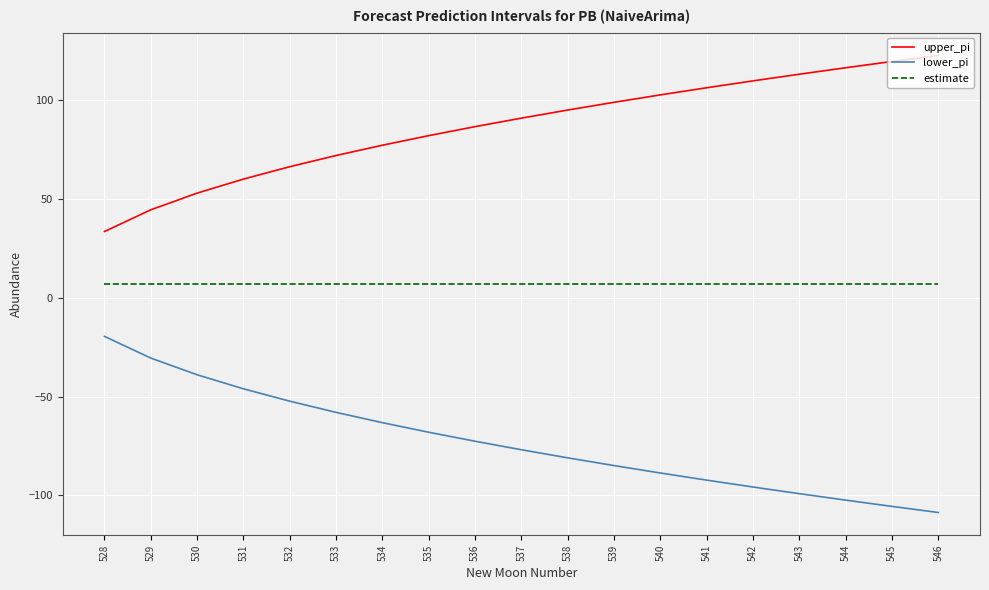

What is the sum of the lower_pi values at 539 and 531?

-130.9